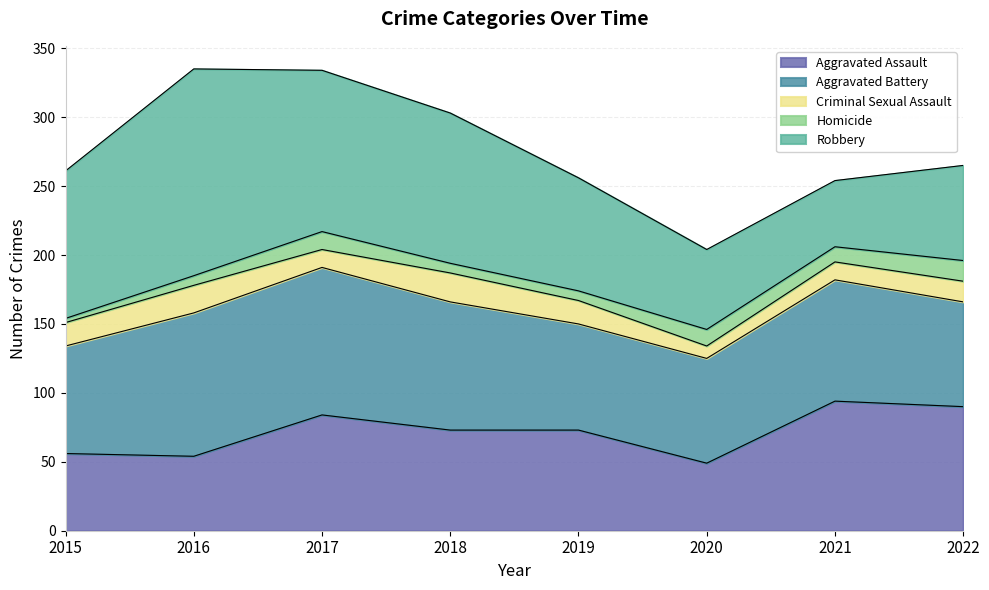

The value of Aggravated Battery at 2015 is 78. True or false?

True